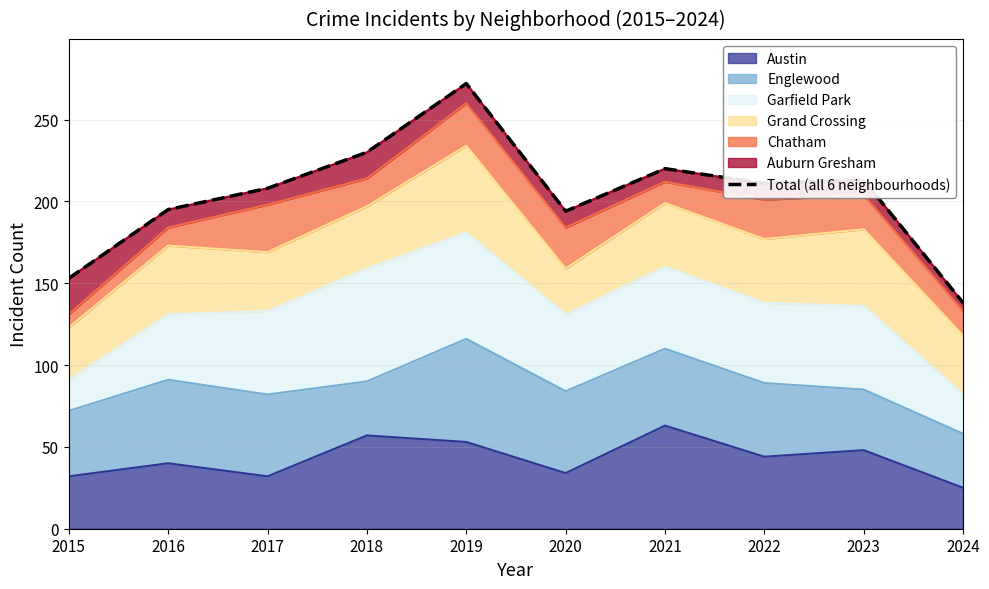

What is the approximate value at 2020, to the nearest 50?

200